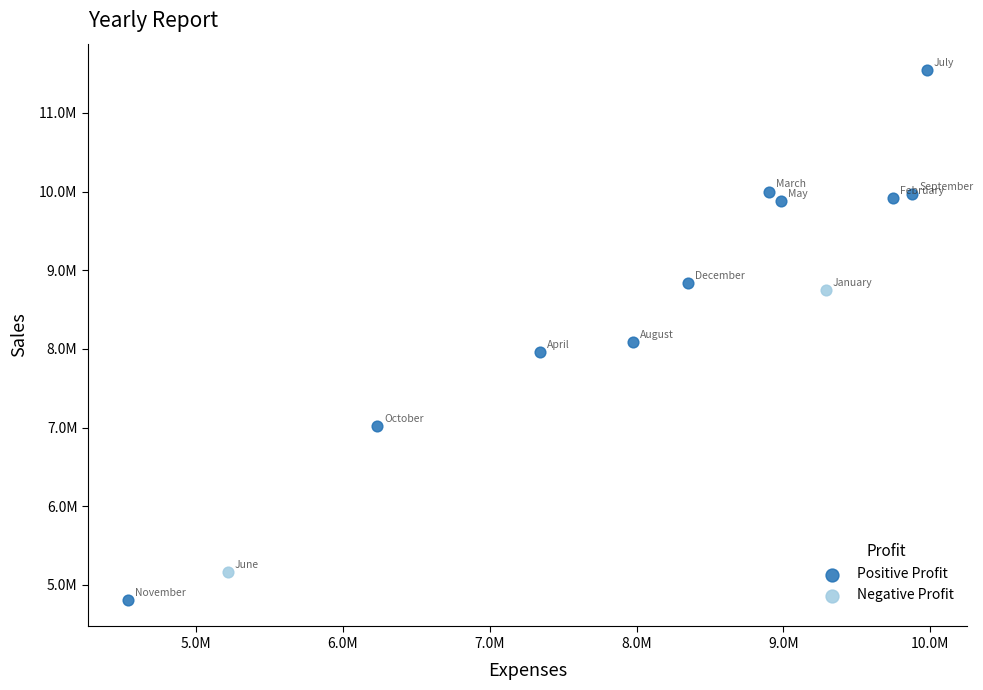

What are all the series names shown in the legend?

Positive Profit, Negative Profit